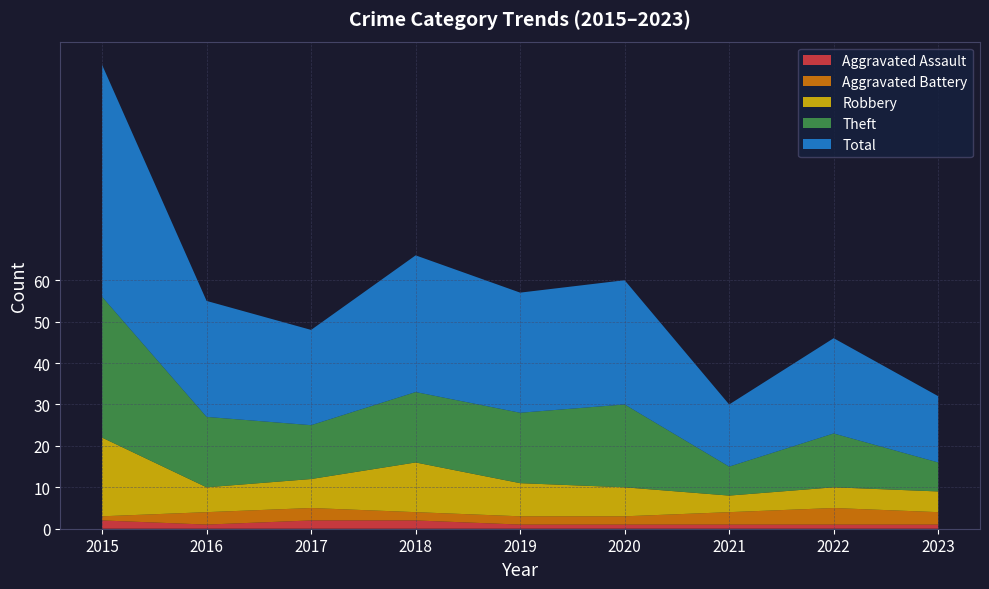

Reading left to right, list all the values displayed in this chart.

Aggravated Assault: 2	1	2	2	1	1	1	1	1
Aggravated Battery: 1	3	3	2	2	2	3	4	3
Robbery: 19	6	7	12	8	7	4	5	5
Theft: 34	17	13	17	17	20	7	13	7
Total: 56	28	23	33	29	30	15	23	16